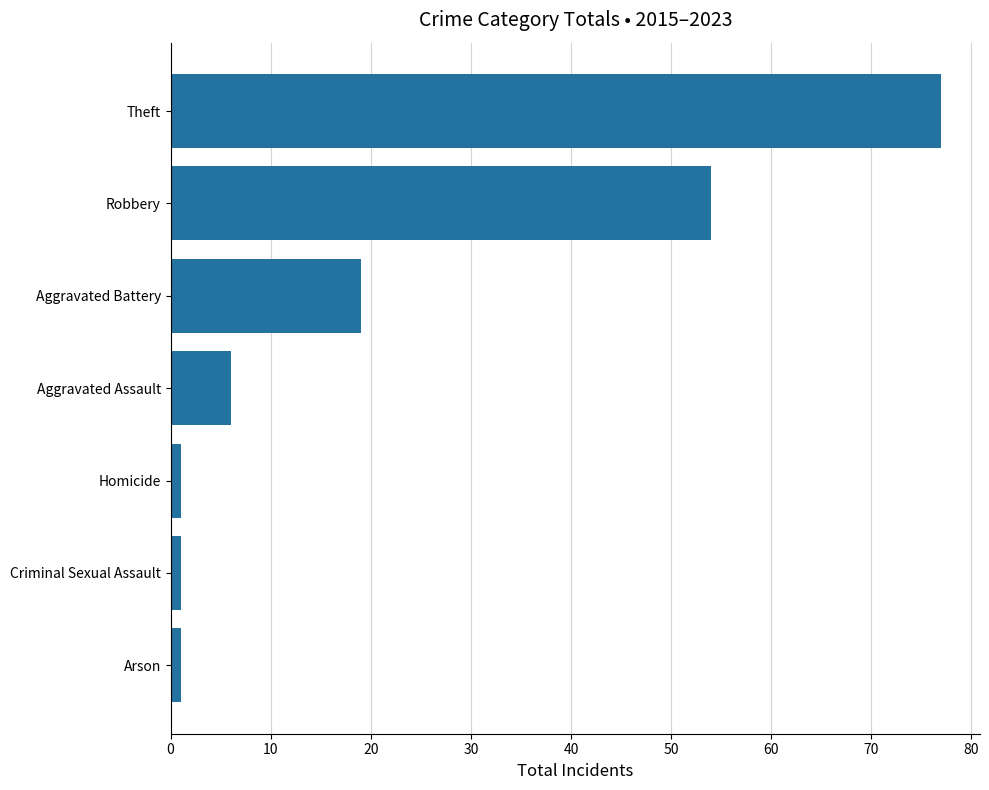

At which label is the value closest to 39?

Robbery